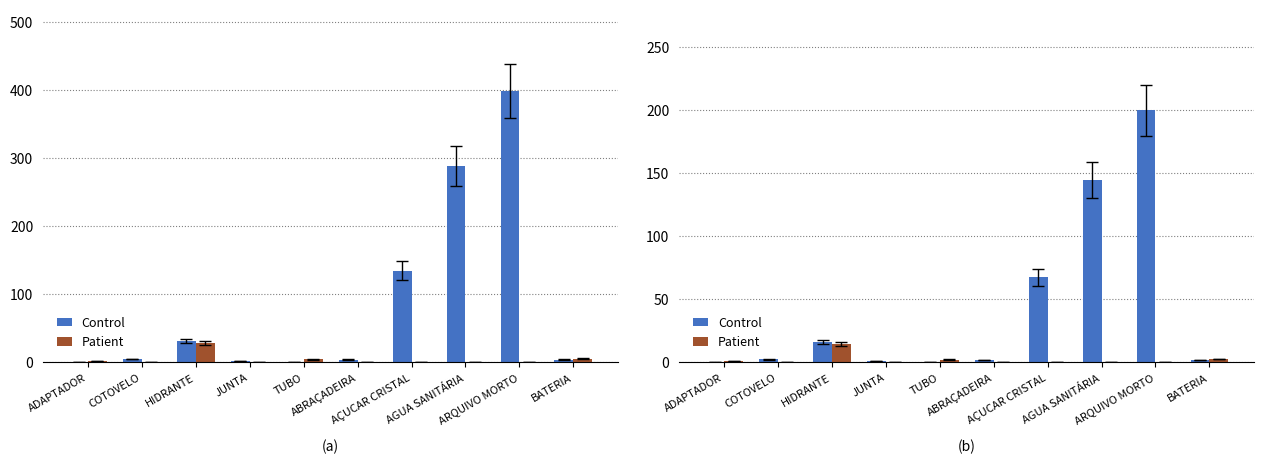

What are all the series names shown in the legend?

Control, Patient